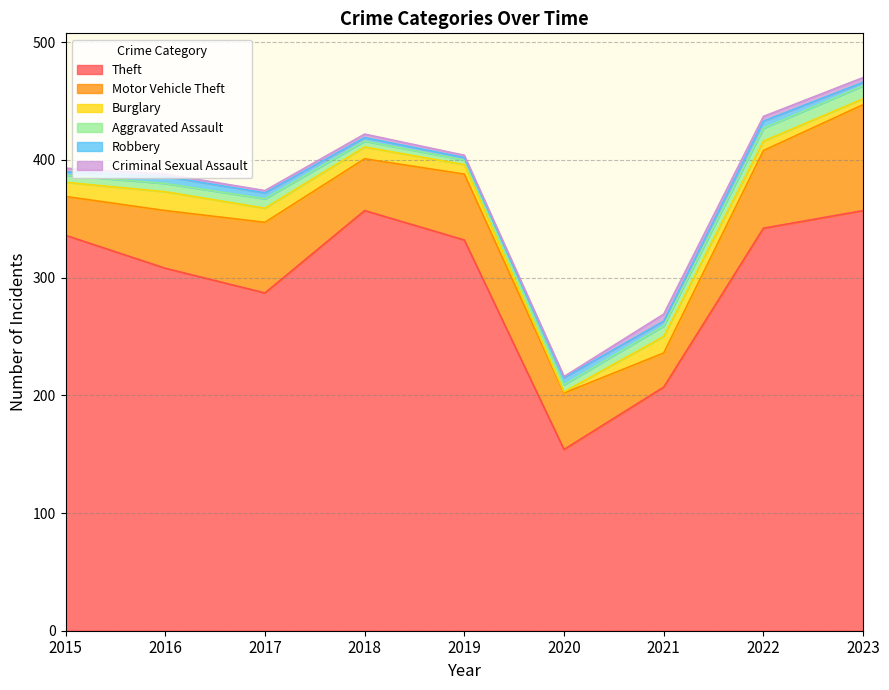

What is the difference between the highest and lowest values at 2016?

306